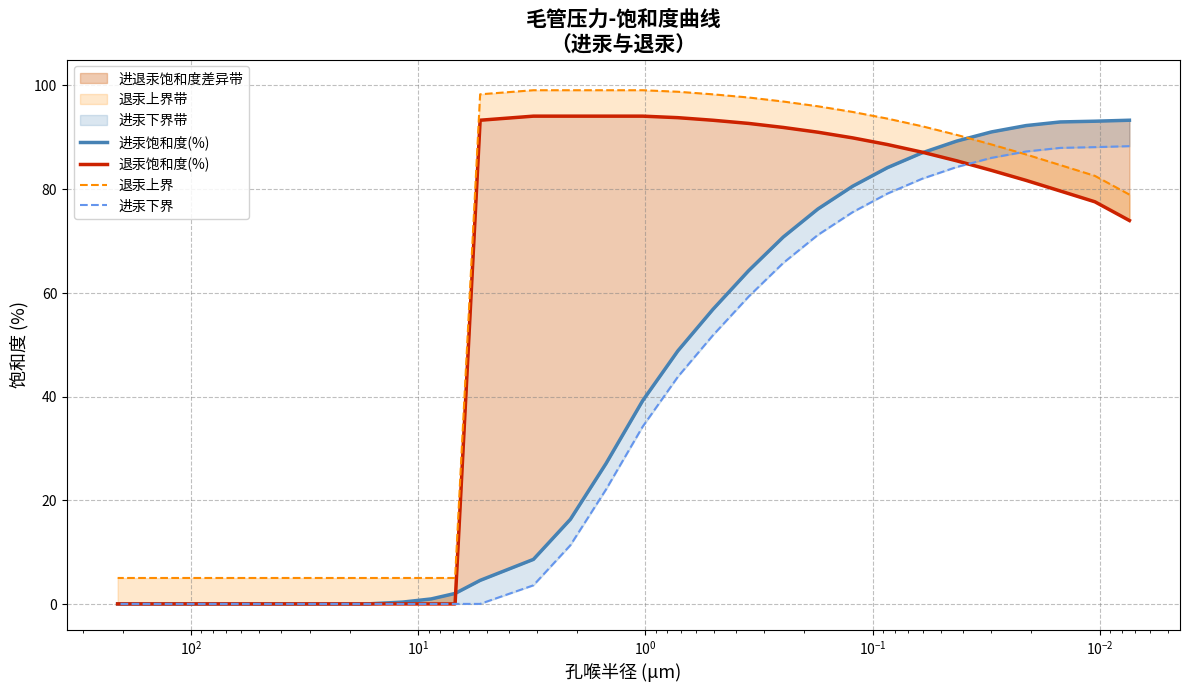

True or false: 进汞下界 and 进汞饱和度(%) intersect in this chart.

False